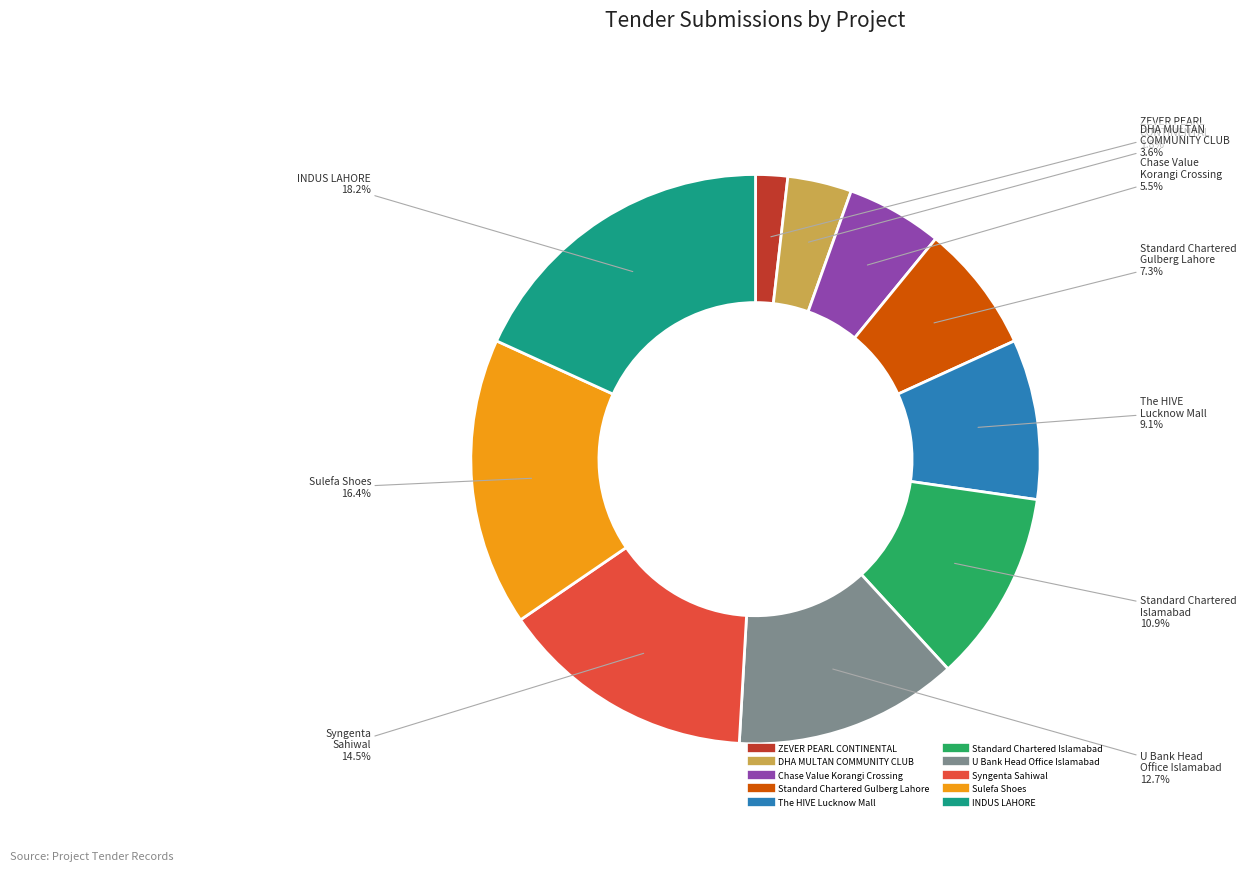

To the nearest percent, what is the difference between the largest and smallest slice percentages?

16%